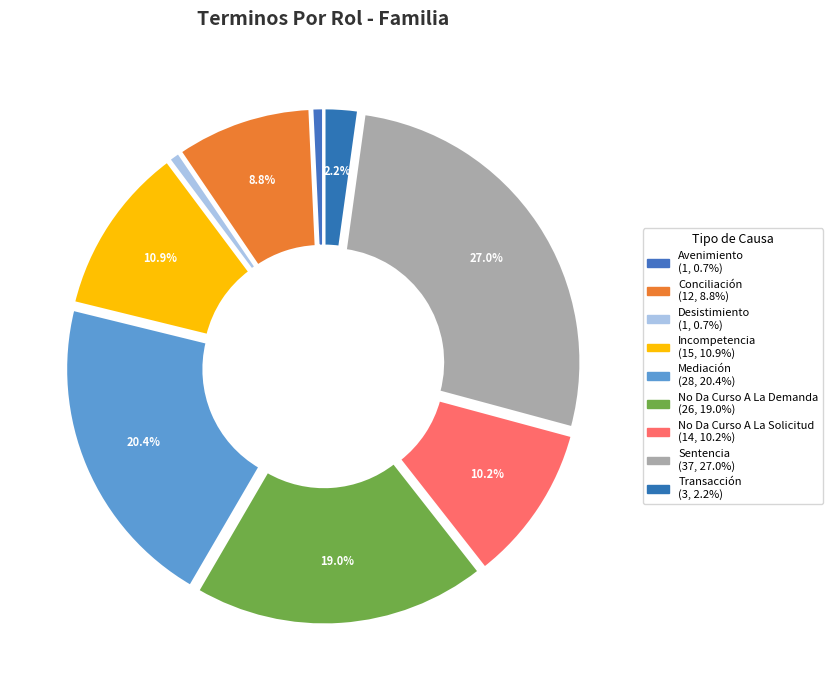

How many segments does this pie chart have?

9